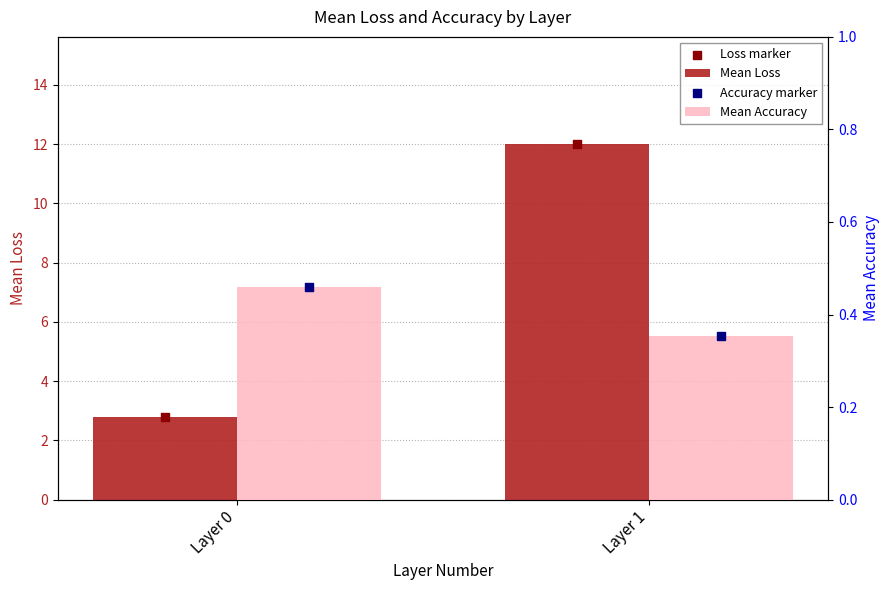

Is the value of Mean Accuracy at Layer 0 greater than the value of Accuracy marker at Layer 1?

Yes